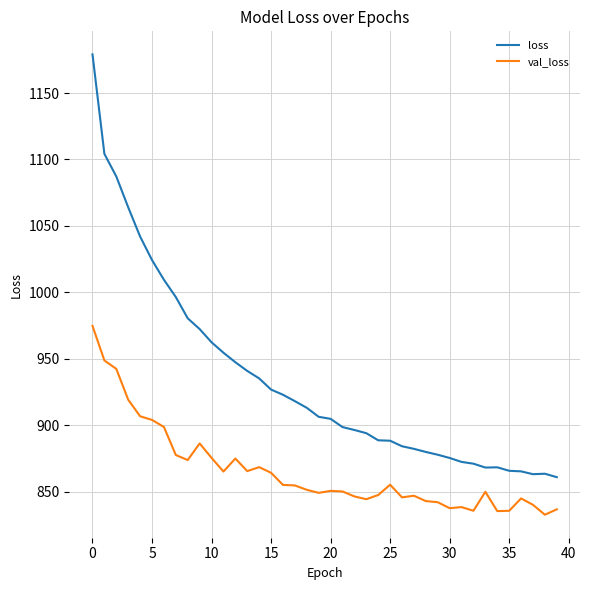

Which series has the largest total across all categories?

loss